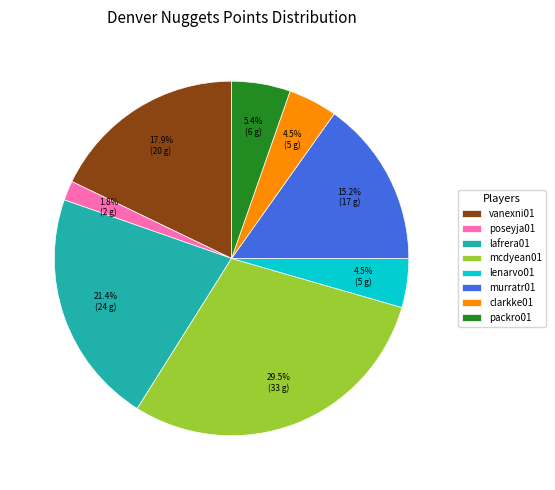

What is the smallest slice in the pie chart?

poseyja01